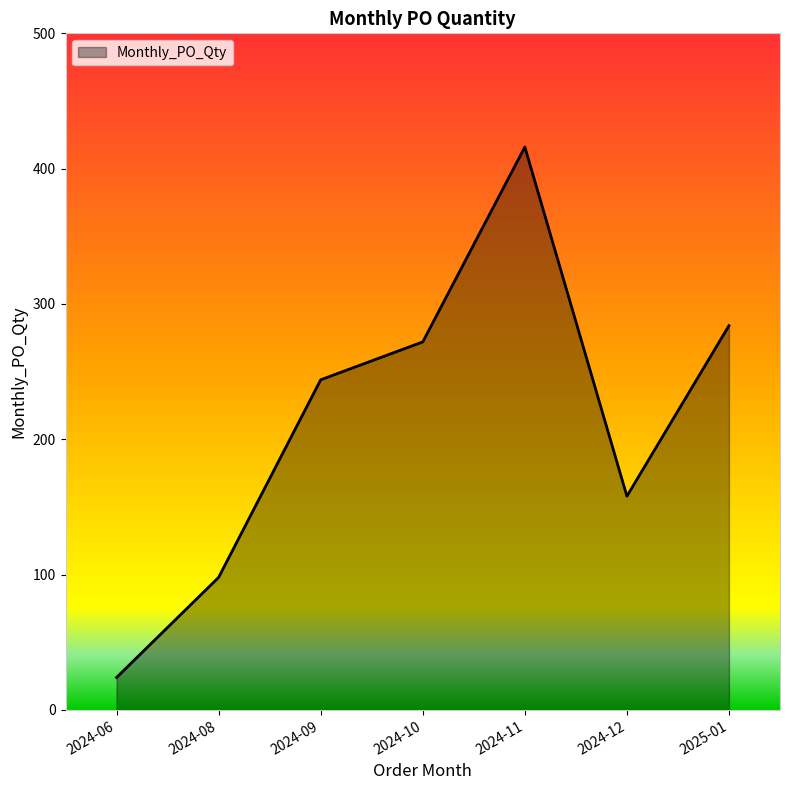

How many lines are shown in the chart?

1